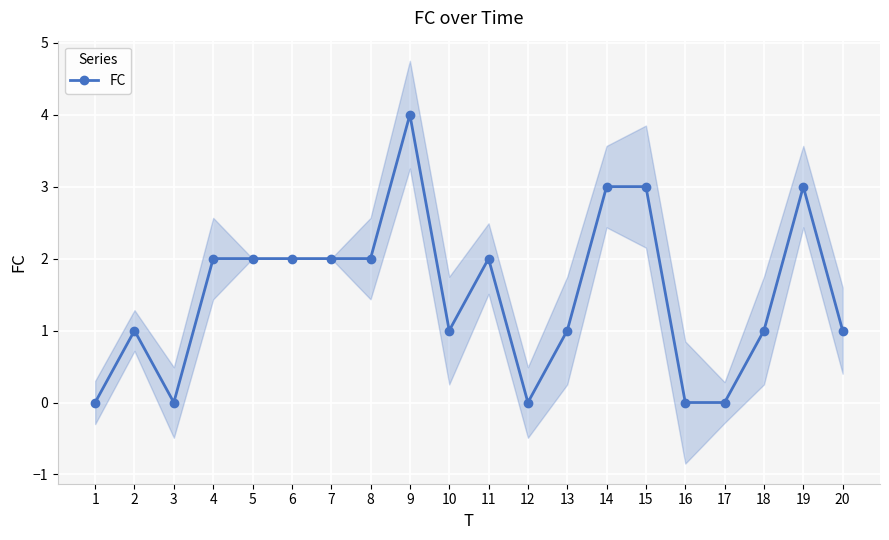

How many values exceed 2?

4